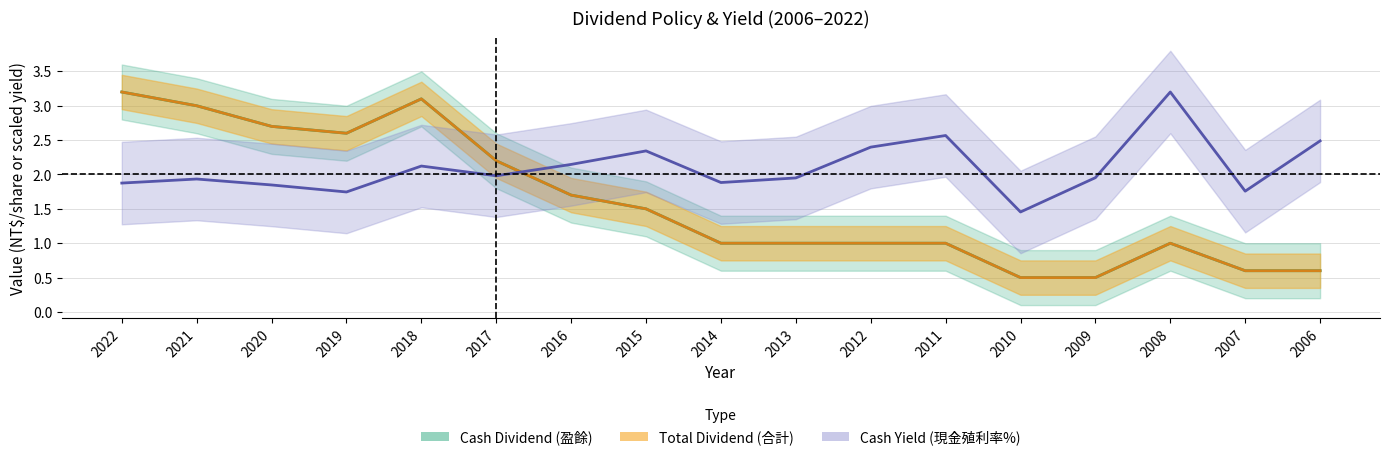

How many lines are shown in the chart?

3